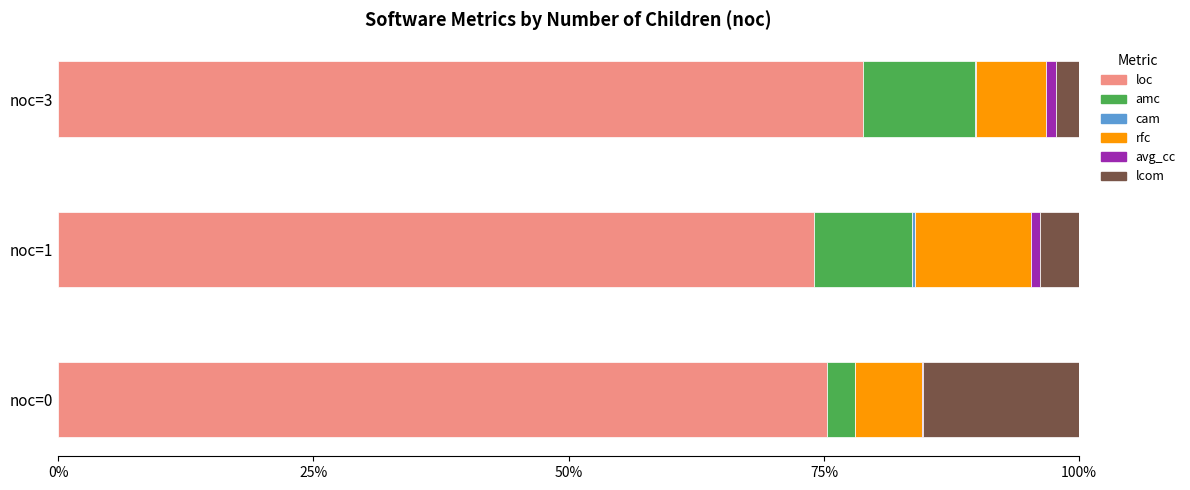

At which label does loc reach its peak?

noc=3